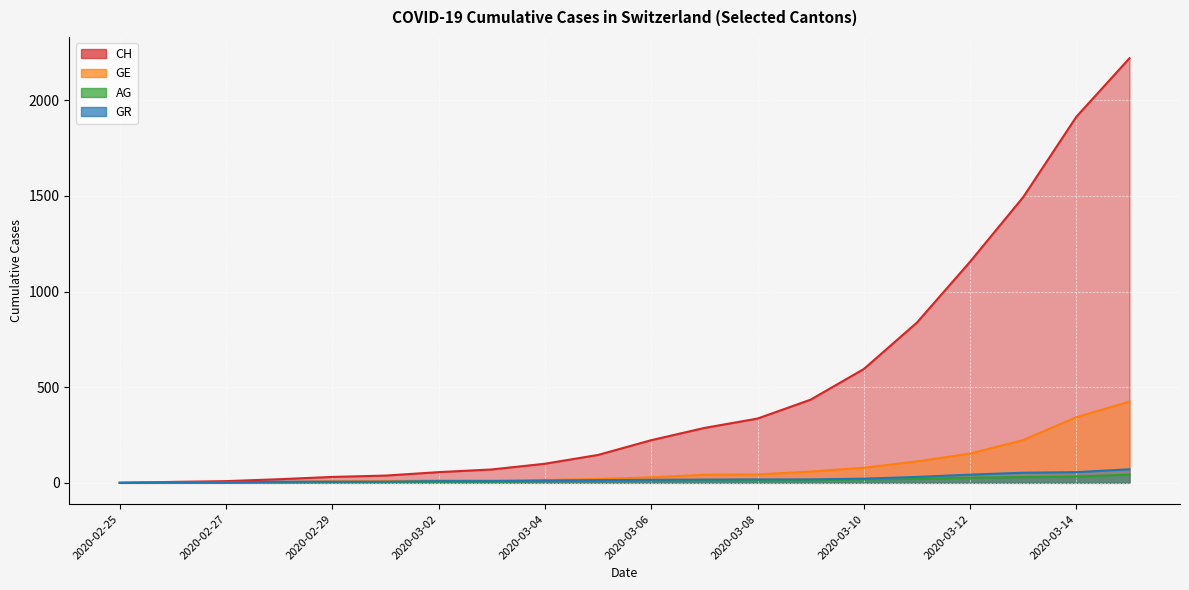

Where does the CH series first go above 223?

2020-03-07